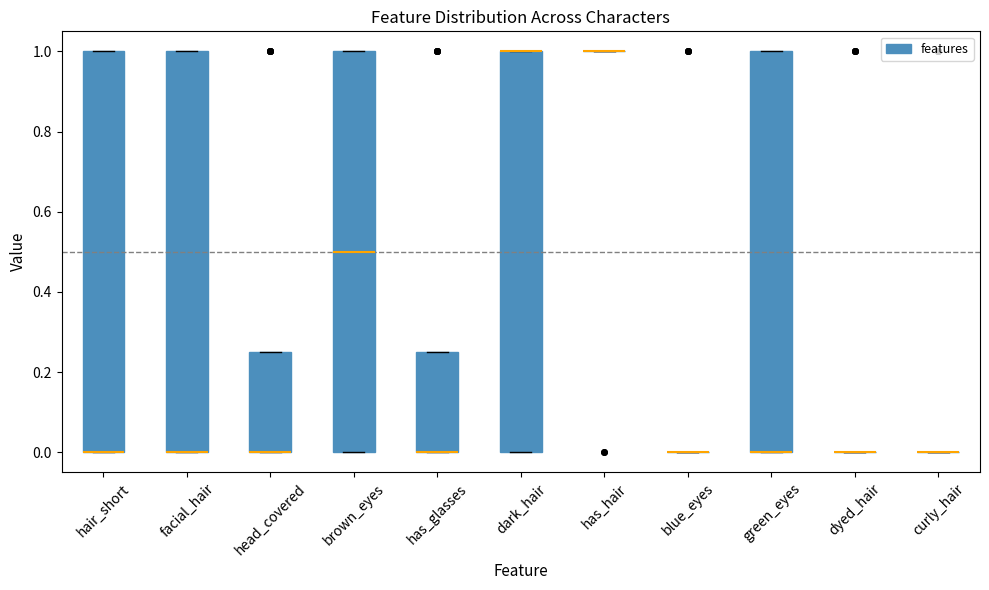

Where is the lower edge of the box for has_glasses on the y-axis? The values are not printed on the chart, so give them approximately, as read against the axis.

0.00